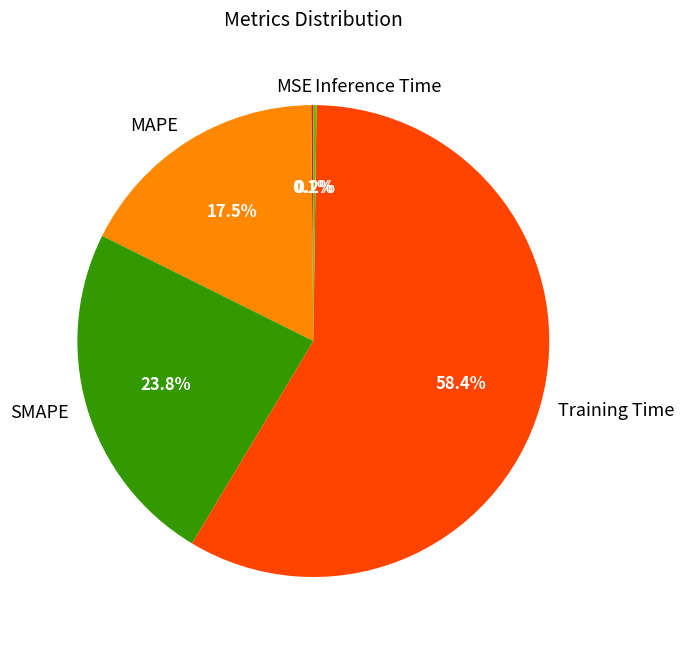

To the nearest percent, what is the difference between the largest and smallest slice percentages?

58%